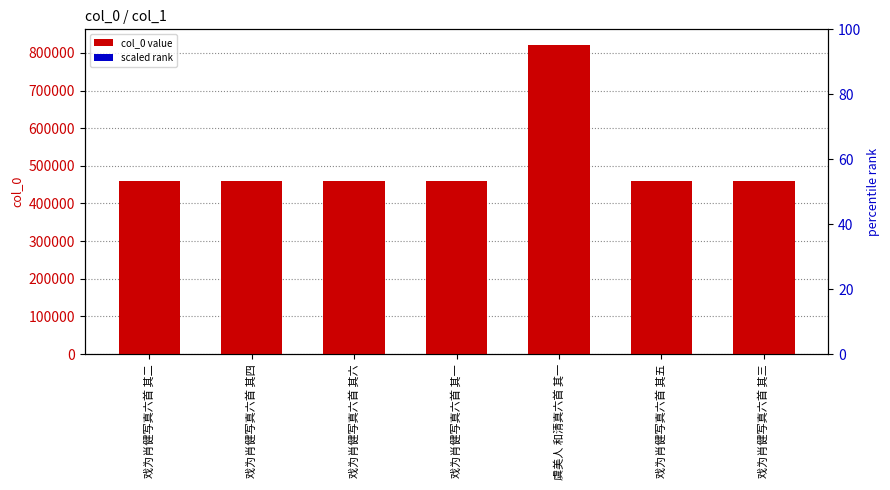

How many bars are there in total?

14